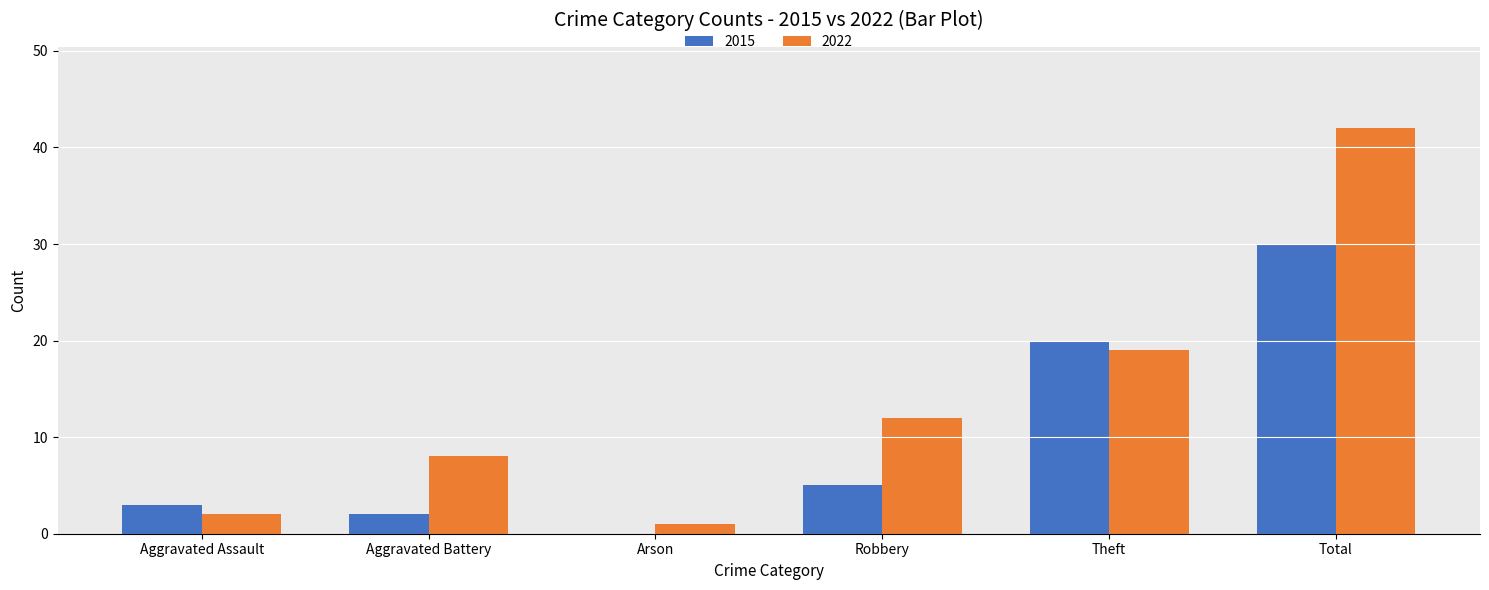

What is the sum of the 2022 values at Theft and Robbery?

31